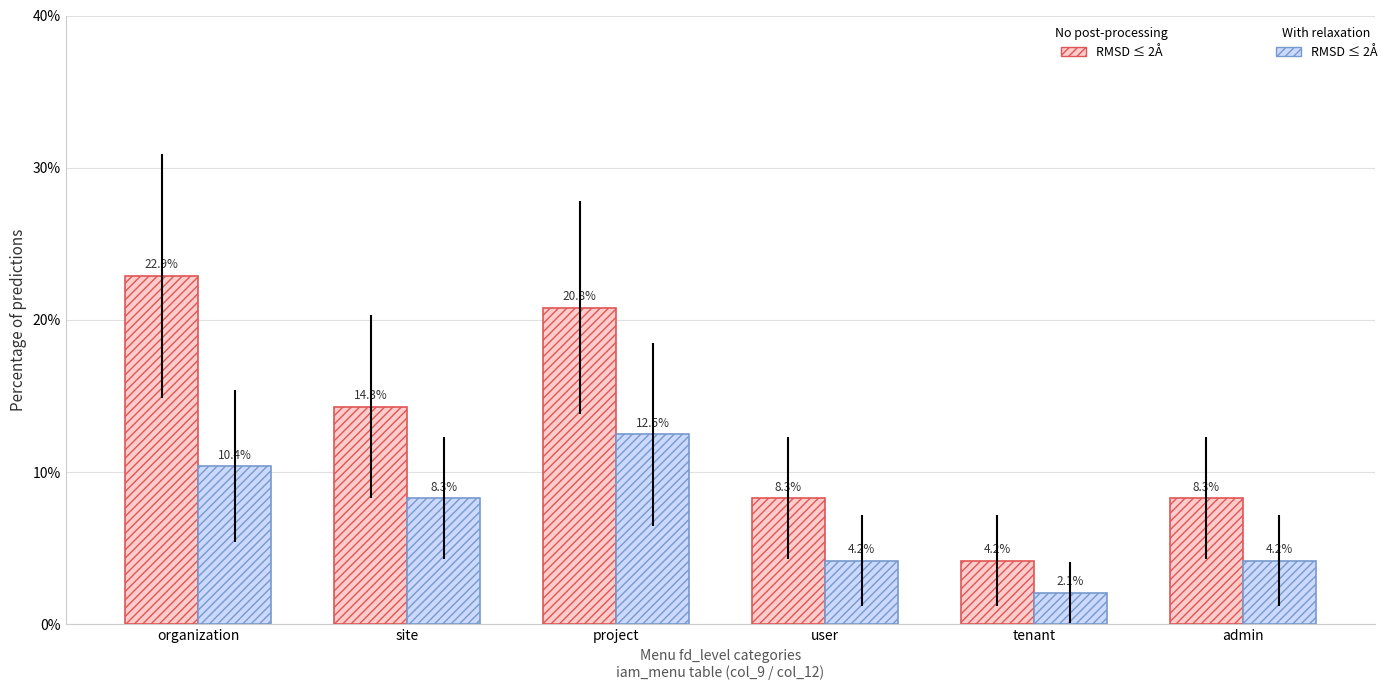

What is the difference between the highest and lowest values at tenant?

2.1